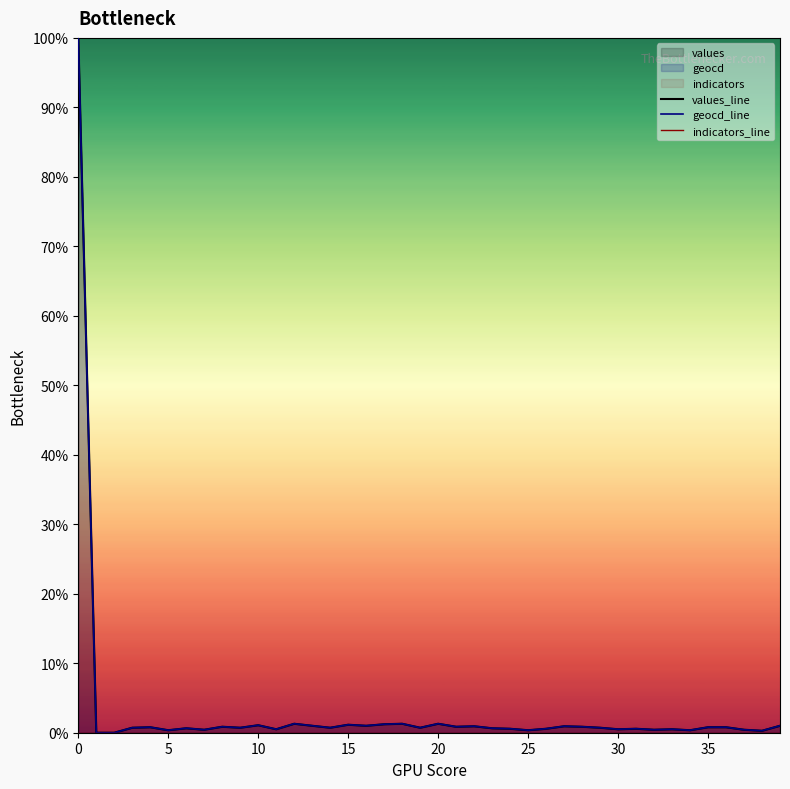

True or false: indicators_line and geocd_line cross at least once.

False